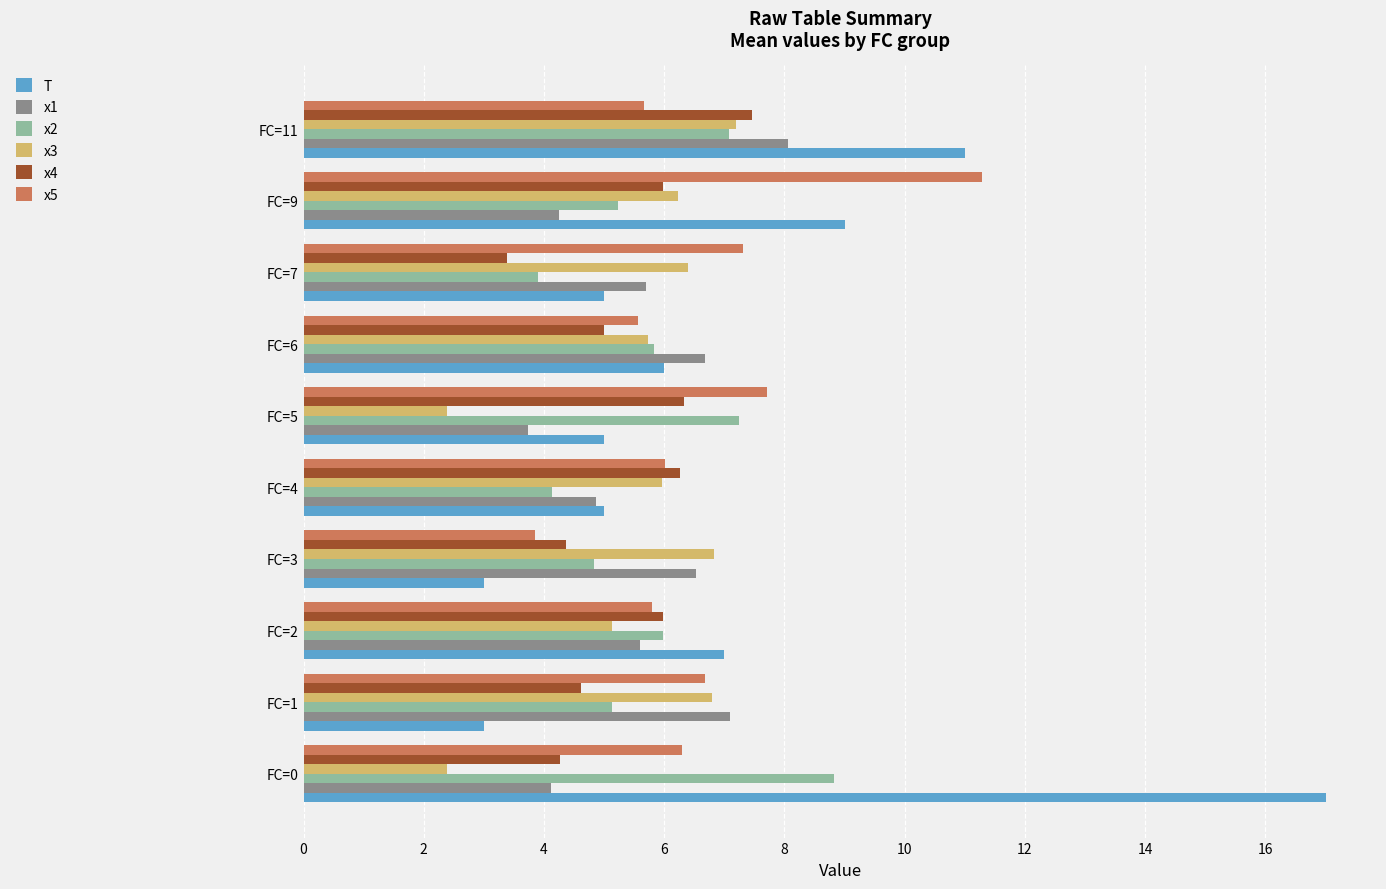

True or false: x3 has a value of 7.2 at FC=11.

True